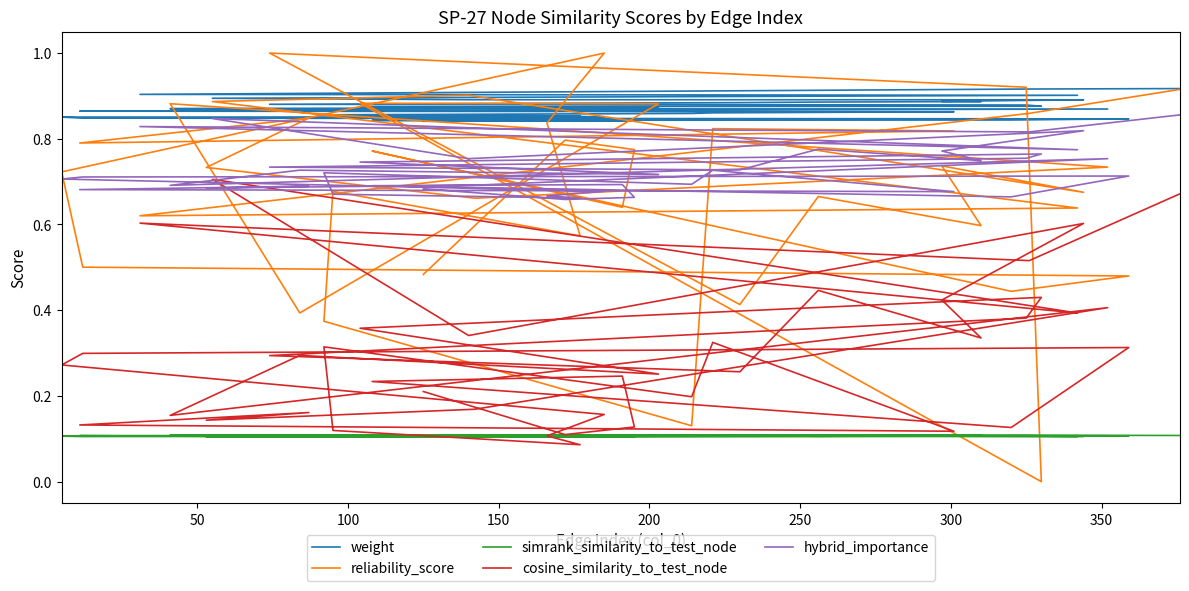

Reading left to right, extract all data points from this chart.

weight: 0.9	0.9	0.9	0.9	0.9	0.9	0.9	0.9	0.9	0.9	0.9	0.9	0.9	0.9	0.9	0.9	0.9	0.9	0.9	0.9	0.9	0.9	0.9	0.9	0.9	0.9	0.9	0.9	0.9	0.9	0.9	0.9	0.8	0.8	0.8	0.8	0.8	0.8	0.8	0.8
reliability_score: 0.9	0.9	0.6	0.6	0.9	0.9	0.7	0.7	0.6	0.7	0.4	1.0	0.9	0.0	0.9	0.9	0.4	0.9	0.7	0.7	0.7	0.8	0.8	0.8	0.8	0.1	0.4	0.7	0.6	0.8	1.0	0.7	0.5	0.5	0.4	0.8	0.6	0.8	0.8	0.5
simrank_similarity_to_test_node: 0.1	0.1	0.1	0.1	0.1	0.1	0.1	0.1	0.1	0.1	0.1	0.1	0.1	0.1	0.1	0.1	0.1	0.1	0.1	0.1	0.1	0.1	0.1	0.1	0.1	0.1	0.1	0.1	0.1	0.1	0.1	0.1	0.1	0.1	0.1	0.1	0.1	0.1	0.1	0.1
cosine_similarity_to_test_node: 0.7	0.5	0.6	0.4	0.7	0.3	0.6	0.4	0.3	0.4	0.3	0.3	0.4	0.4	0.4	0.3	0.3	0.2	0.4	0.2	0.1	0.2	0.1	0.1	0.3	0.2	0.3	0.1	0.1	0.1	0.2	0.3	0.3	0.3	0.1	0.2	0.2	0.1	0.1	0.2
hybrid_importance: 0.9	0.8	0.8	0.8	0.8	0.8	0.8	0.8	0.7	0.8	0.7	0.7	0.8	0.8	0.7	0.7	0.7	0.7	0.8	0.7	0.7	0.7	0.7	0.7	0.7	0.7	0.7	0.7	0.7	0.7	0.7	0.7	0.7	0.7	0.7	0.7	0.7	0.7	0.7	0.7